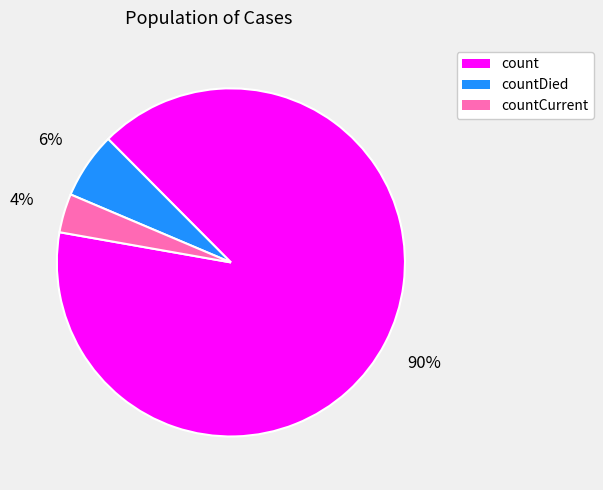

Is there any slice that represents more than half of the pie?

Yes